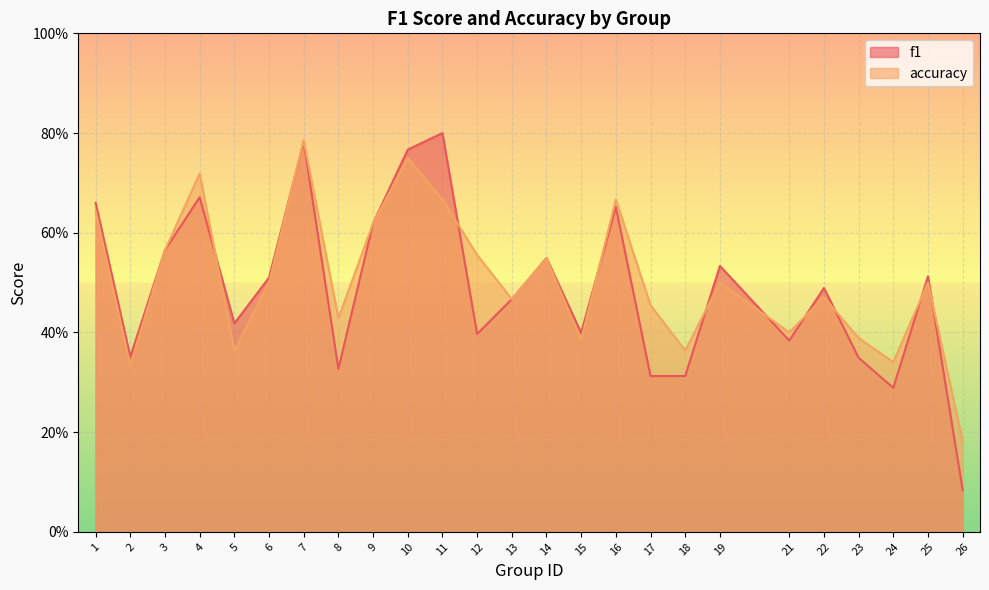

True or false: f1 has a value of 0.5 at 25.

True